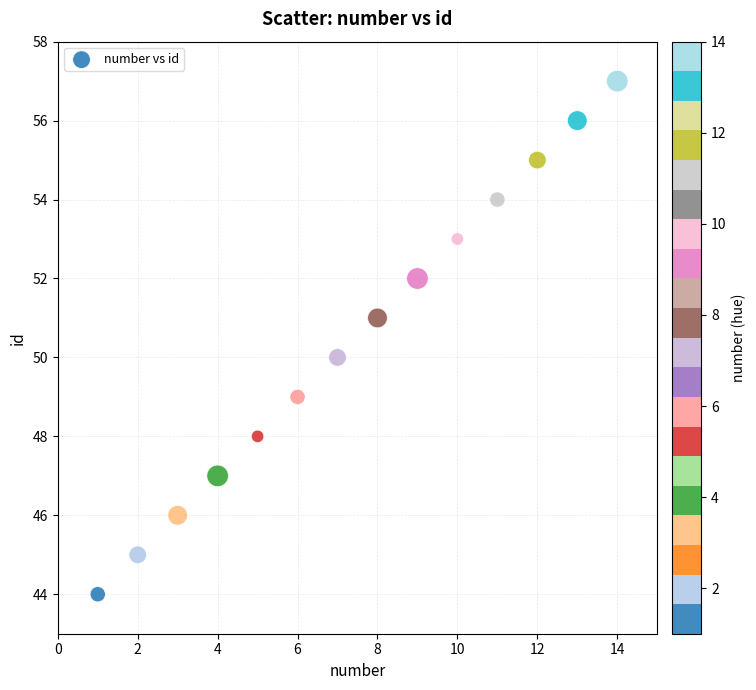

What is the range of Y values (max minus min)?

13